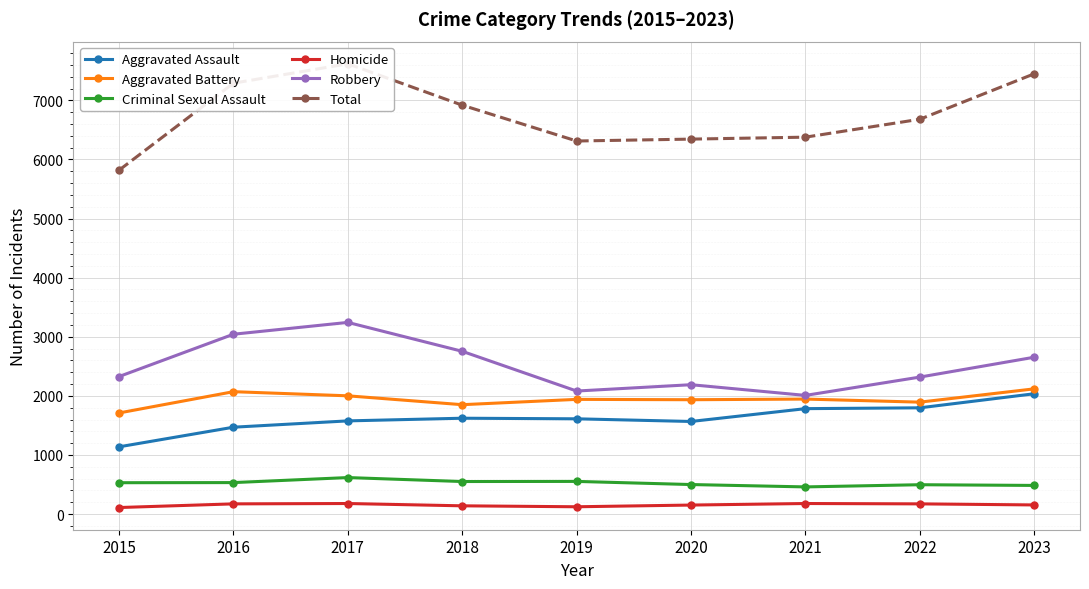

Reading right to left, list all the values displayed in this chart.

Aggravated Assault: 2023=2036	2022=1798	2021=1784	2020=1567	2019=1612	2018=1622	2017=1577	2016=1470	2015=1138
Aggravated Battery: 2023=2119	2022=1894	2021=1946	2020=1935	2019=1941	2018=1851	2017=2001	2016=2071	2015=1711
Criminal Sexual Assault: 2023=485	2022=497	2021=460	2020=500	2019=553	2018=551	2017=618	2016=533	2015=531
Homicide: 2023=155	2022=173	2021=179	2020=153	2019=124	2018=140	2017=179	2016=173	2015=111
Robbery: 2023=2654	2022=2318	2021=2008	2020=2189	2019=2082	2018=2754	2017=3243	2016=3043	2015=2327
Total: 2023=7449	2022=6680	2021=6377	2020=6344	2019=6312	2018=6918	2017=7618	2016=7290	2015=5818